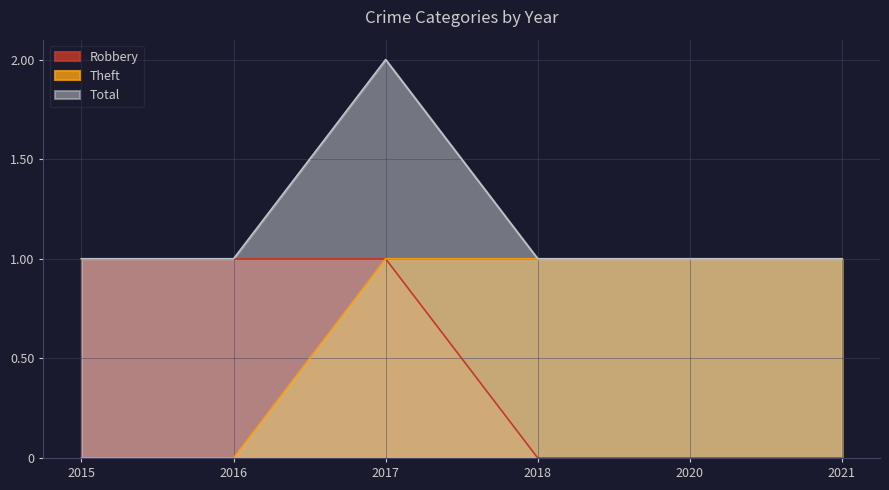

At 2021, list the series in order from smallest to largest.

Robbery, Theft, Total